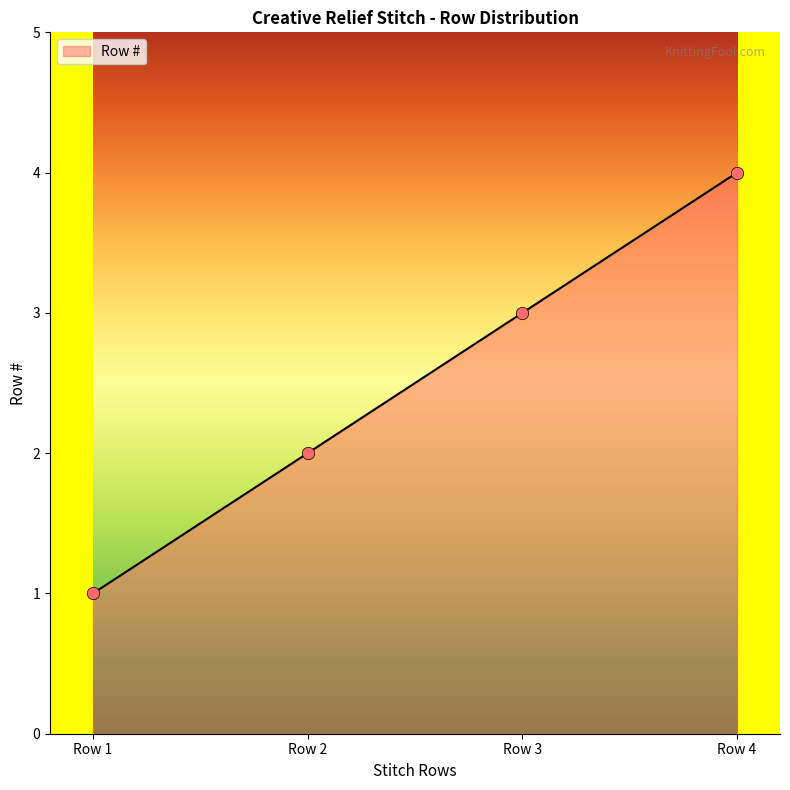

What is the change in value from Row 2 to Row 4?

+2